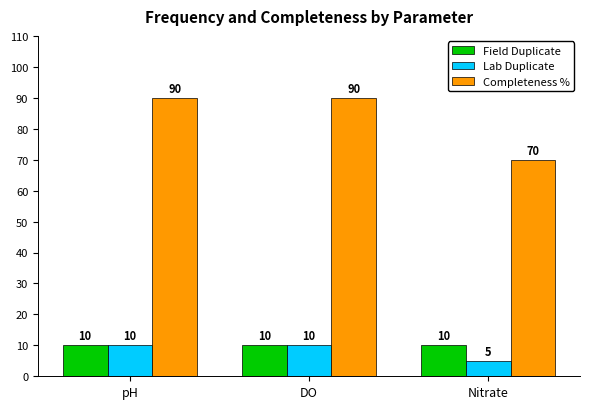

Is the value of Field Duplicate at Nitrate greater than the value of Completeness % at Nitrate?

No